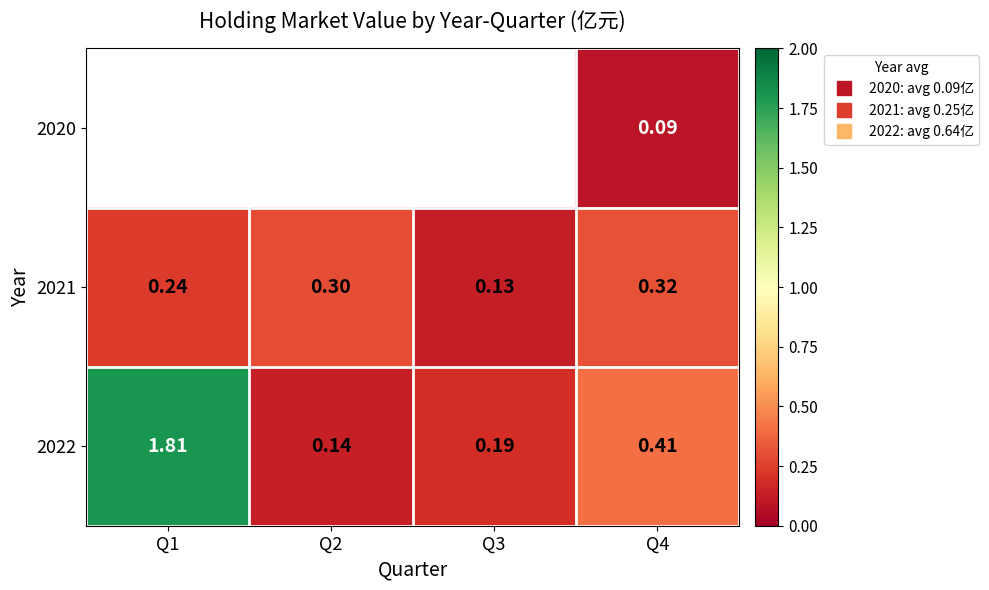

What is the minimum value shown in the chart?

0.1